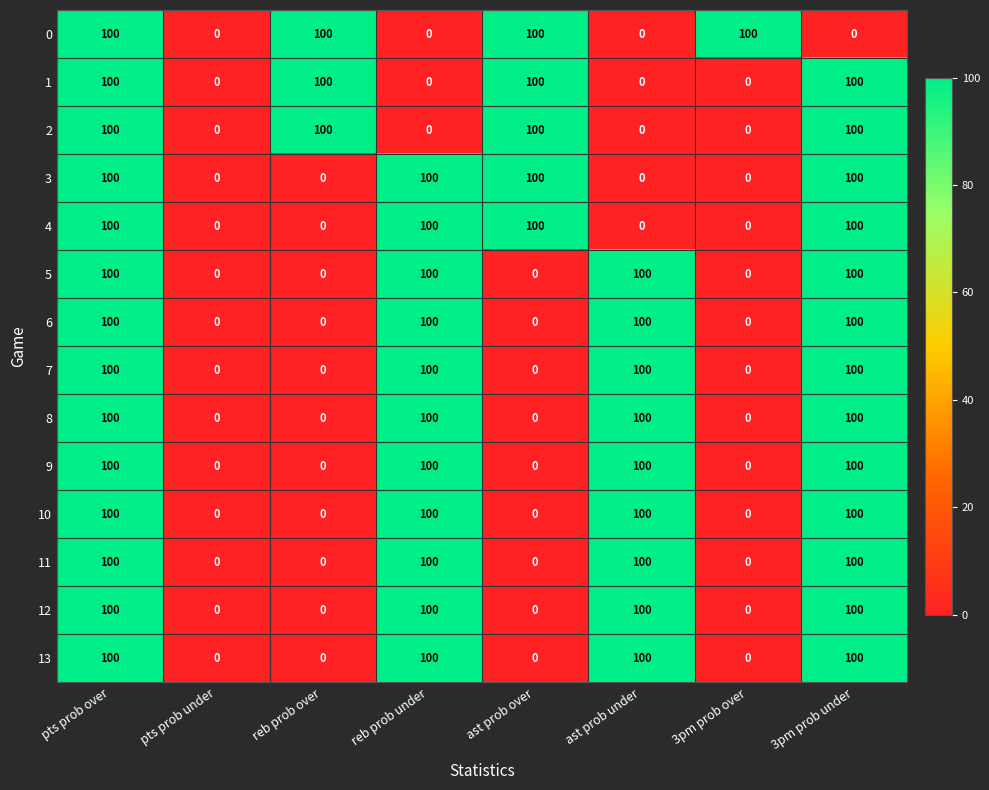

What is the highest value of the 0 series?

100